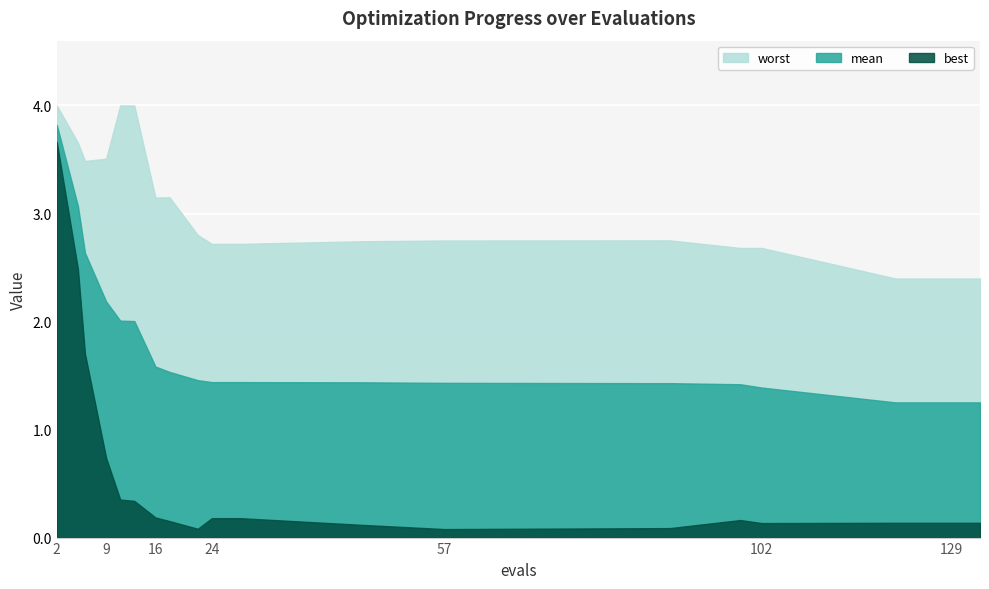

Reading left to right, transcribe all the data shown in this chart.

mean: 3.8	3.1	2.6	2.2	2.0	2.0	1.6	1.5	1.5	1.4	1.4	1.4	1.4	1.4	1.4	1.4	1.3	1.3	1.3	1.3
best: 3.7	2.5	1.7	0.7	0.4	0.3	0.2	0.2	0.1	0.2	0.2	0.1	0.1	0.1	0.2	0.1	0.1	0.1	0.1	0.1
worst: 4.0	3.7	3.5	3.5	4.0	4.0	3.1	3.1	2.8	2.7	2.7	2.7	2.8	2.8	2.7	2.7	2.4	2.4	2.4	2.4